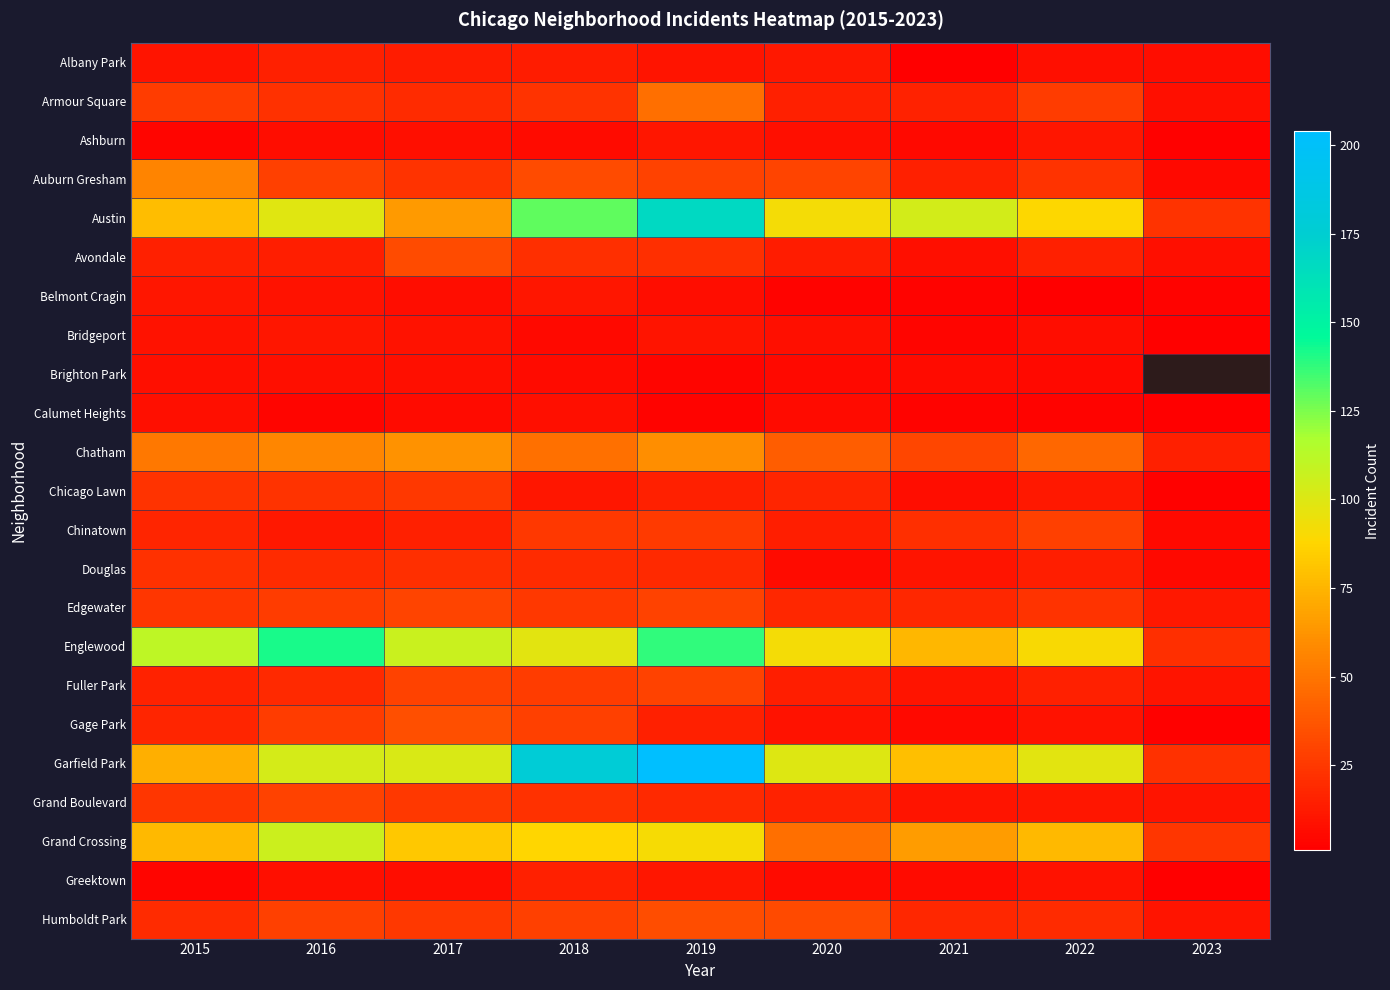

List the series in order of their peak value, lowest first.

Brighton Park, Calumet Heights, Ashburn, Belmont Cragin, Bridgeport, Albany Park, Greektown, Douglas, Chicago Lawn, Chinatown, Fuller Park, Grand Boulevard, Edgewater, Avondale, Humboldt Park, Gage Park, Armour Square, Auburn Gresham, Chatham, Grand Crossing, Englewood, Austin, Garfield Park